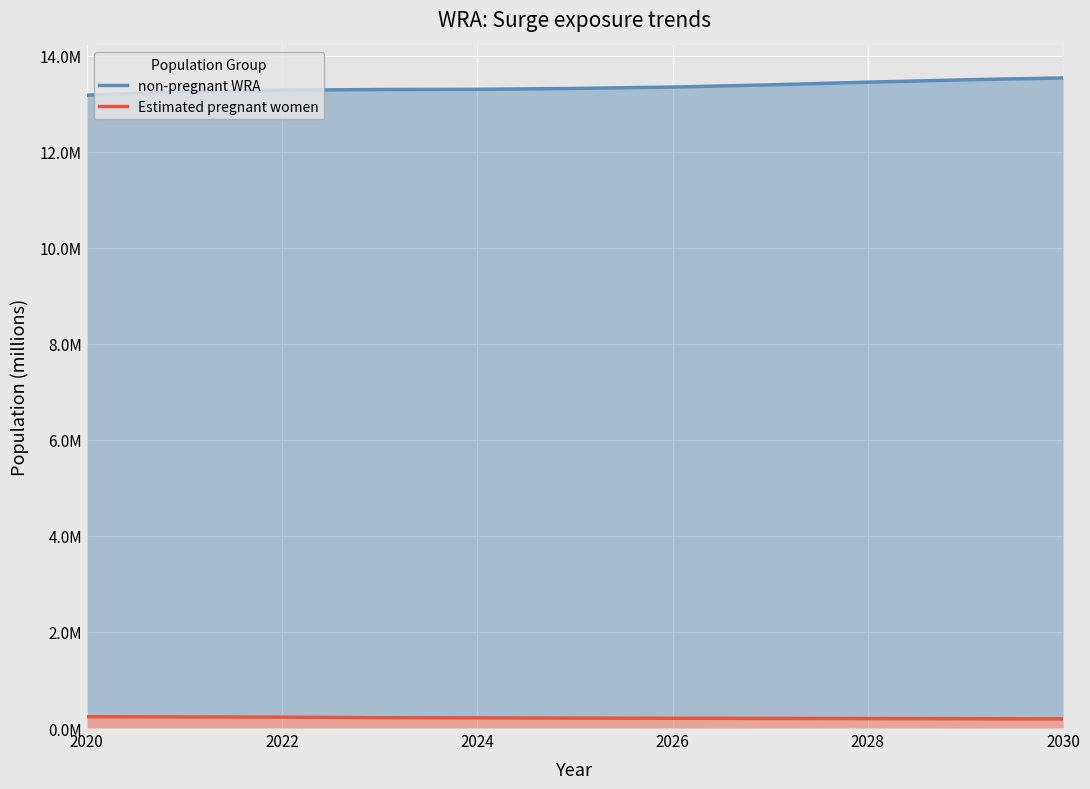

The Estimated pregnant women series shows 0.2 at 2028. True or false?

True